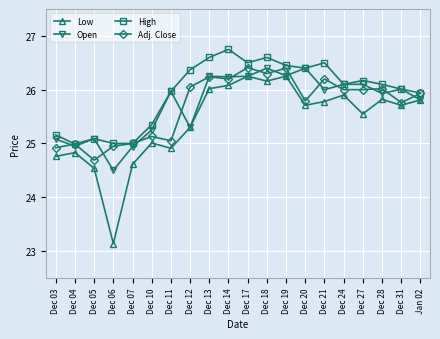

True or false: High and Low cross at least once.

False